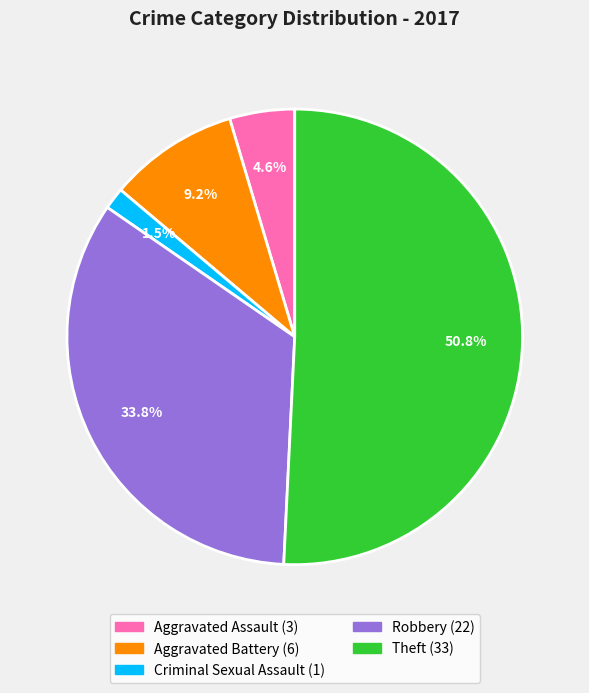

Is there a majority slice in this chart?

Yes